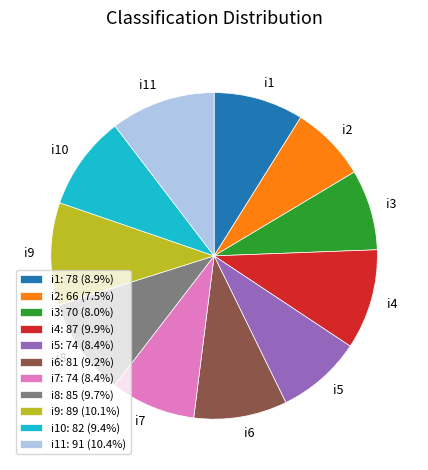

Is it true that i1 is 3% of the pie?

False